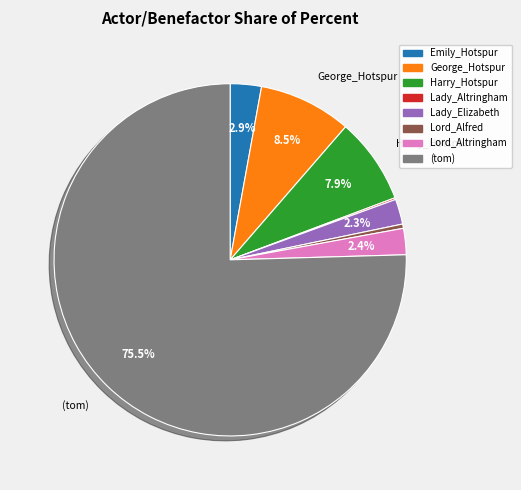

Which slice represents more than half of the pie?

(tom)